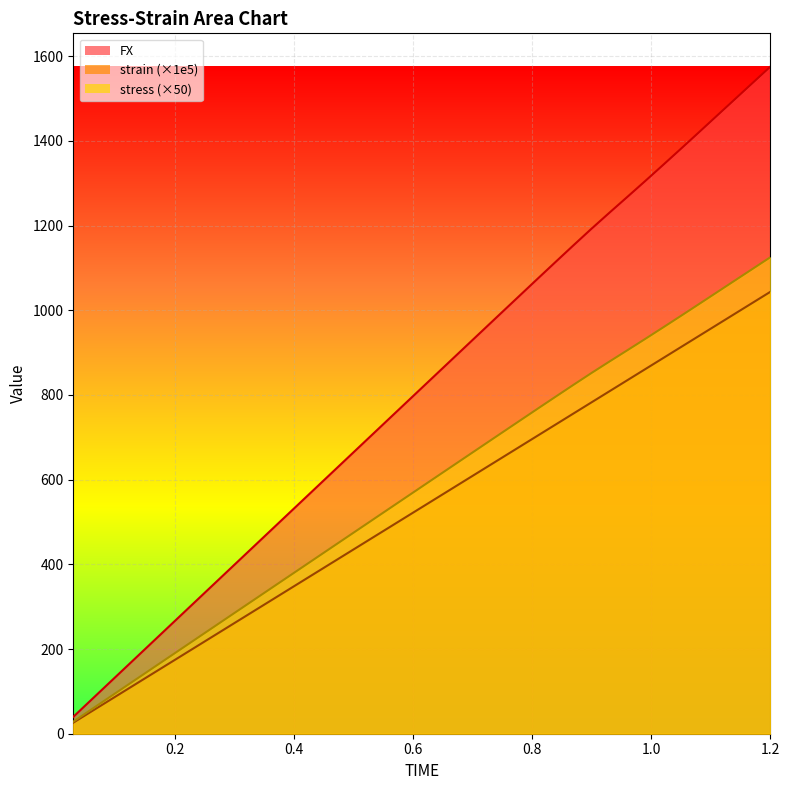

What position from the left is 0.12?

4